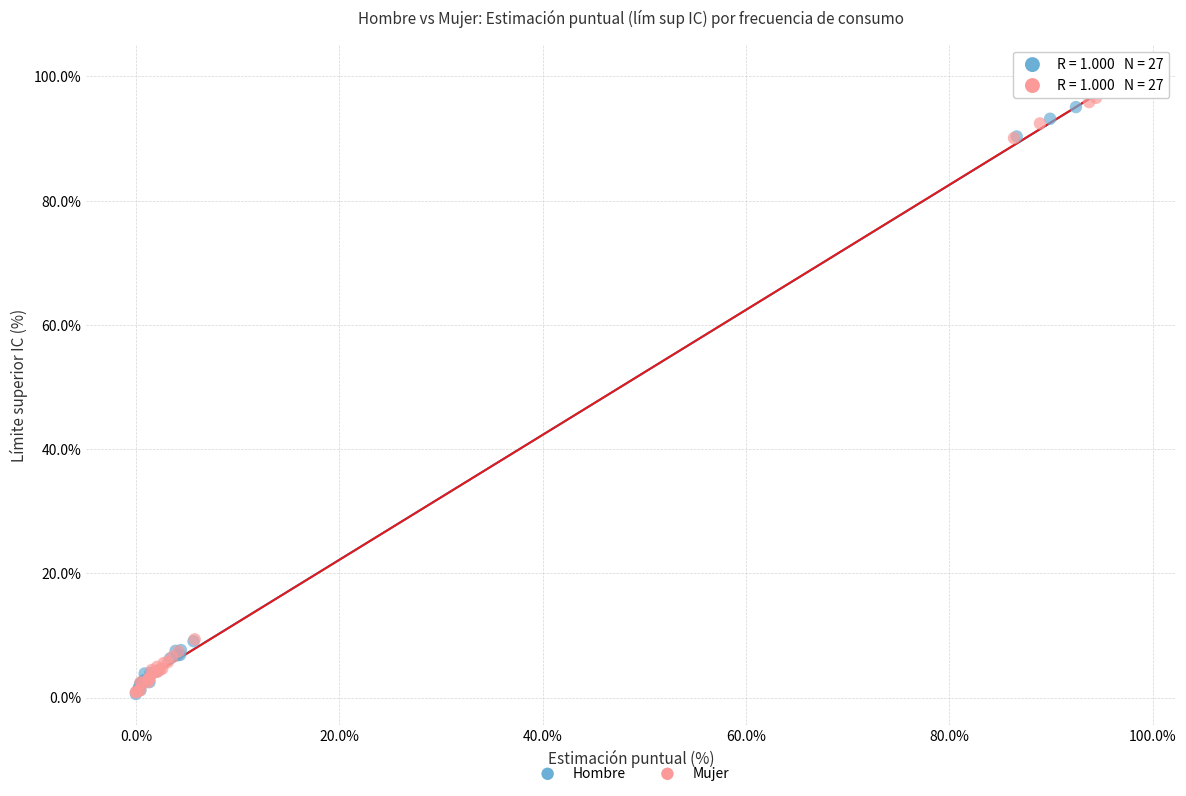

What are all the series names shown in the legend?

Hombre, Mujer